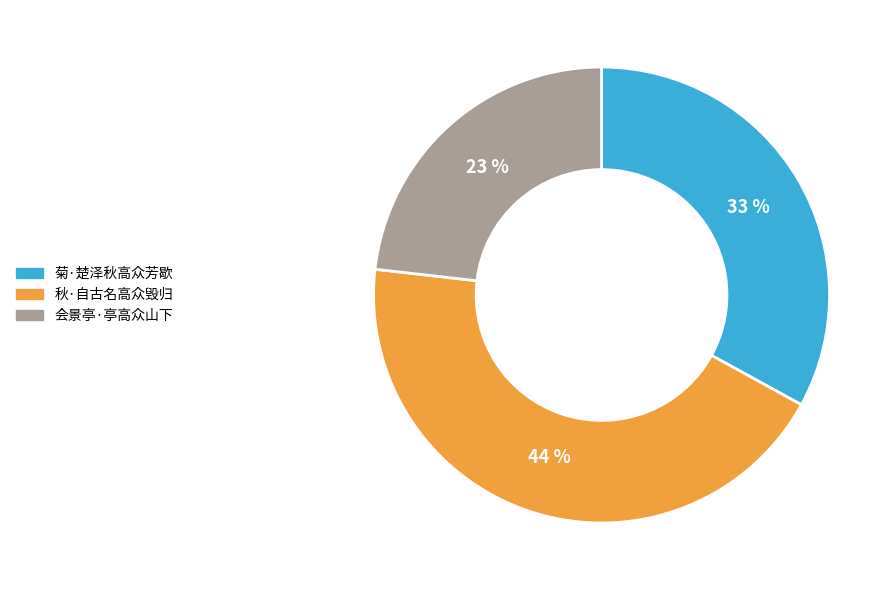

How many slices are in this pie chart?

3